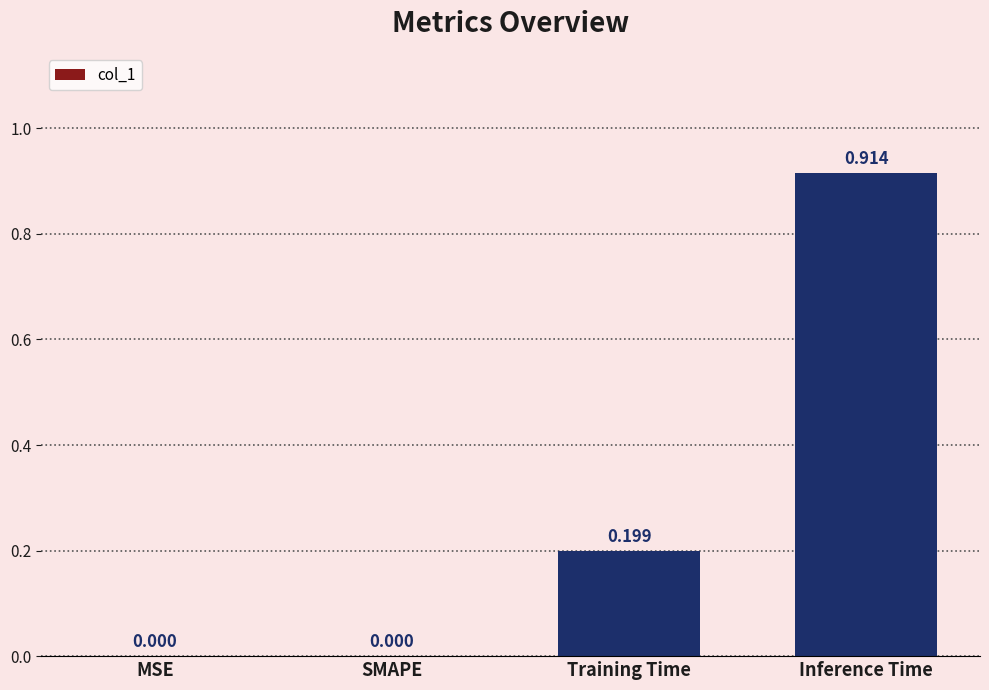

What is the change in value from MSE to Inference Time?

+0.9